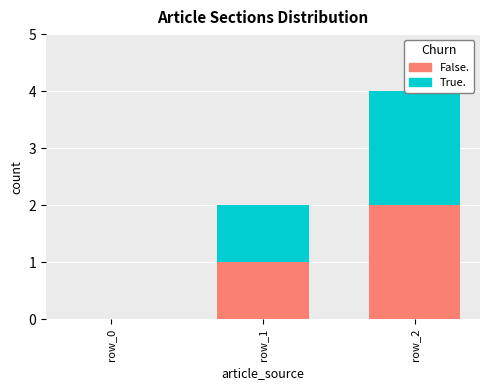

Where is True. nearest to the value 1?

row_1